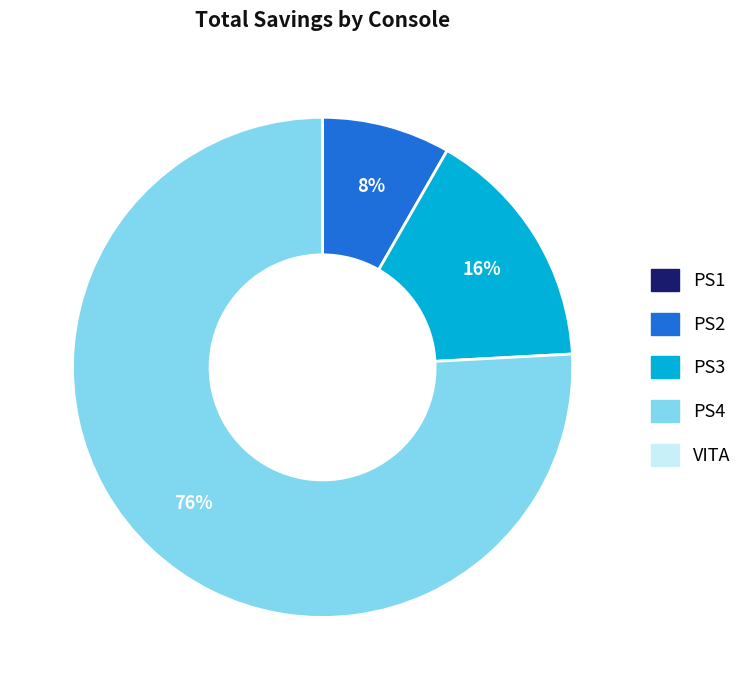

What percentage is the PS3 slice, to the nearest percent?

16%